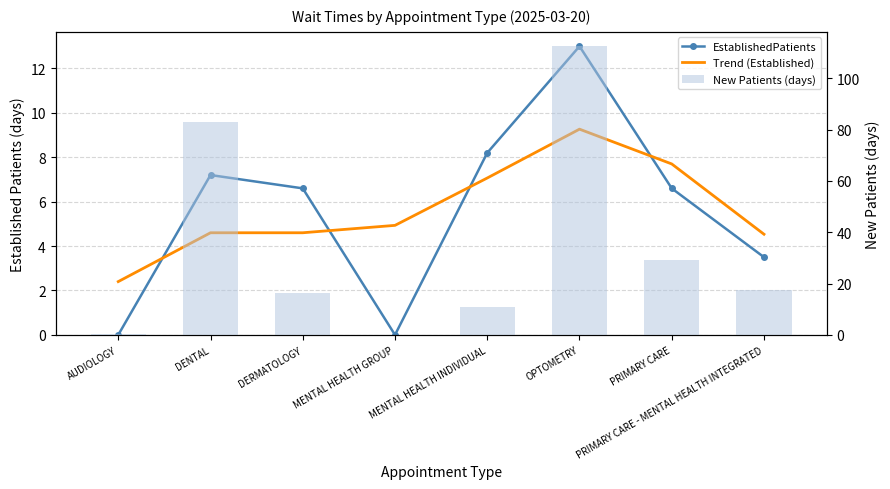

What is the total value across all series at PRIMARY CARE - MENTAL HEALTH INTEGRATED?

25.6